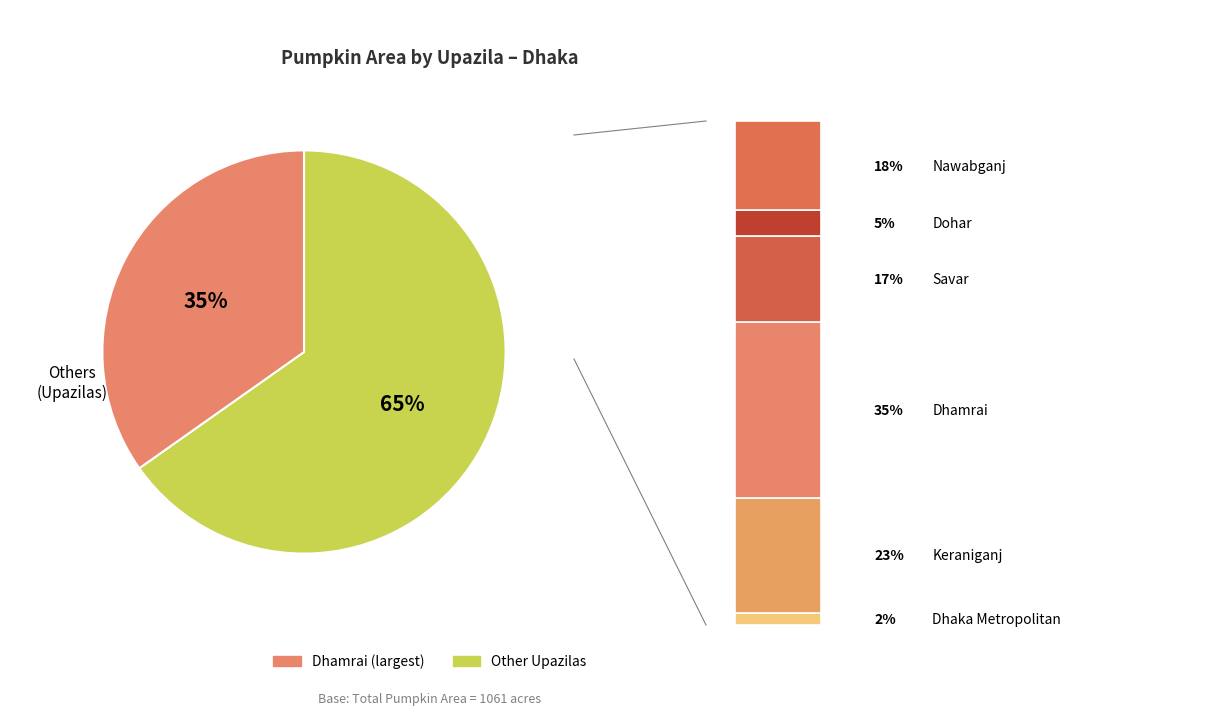

The Dhaka Metropolitan slice represents 1% of the pie. True or false?

False